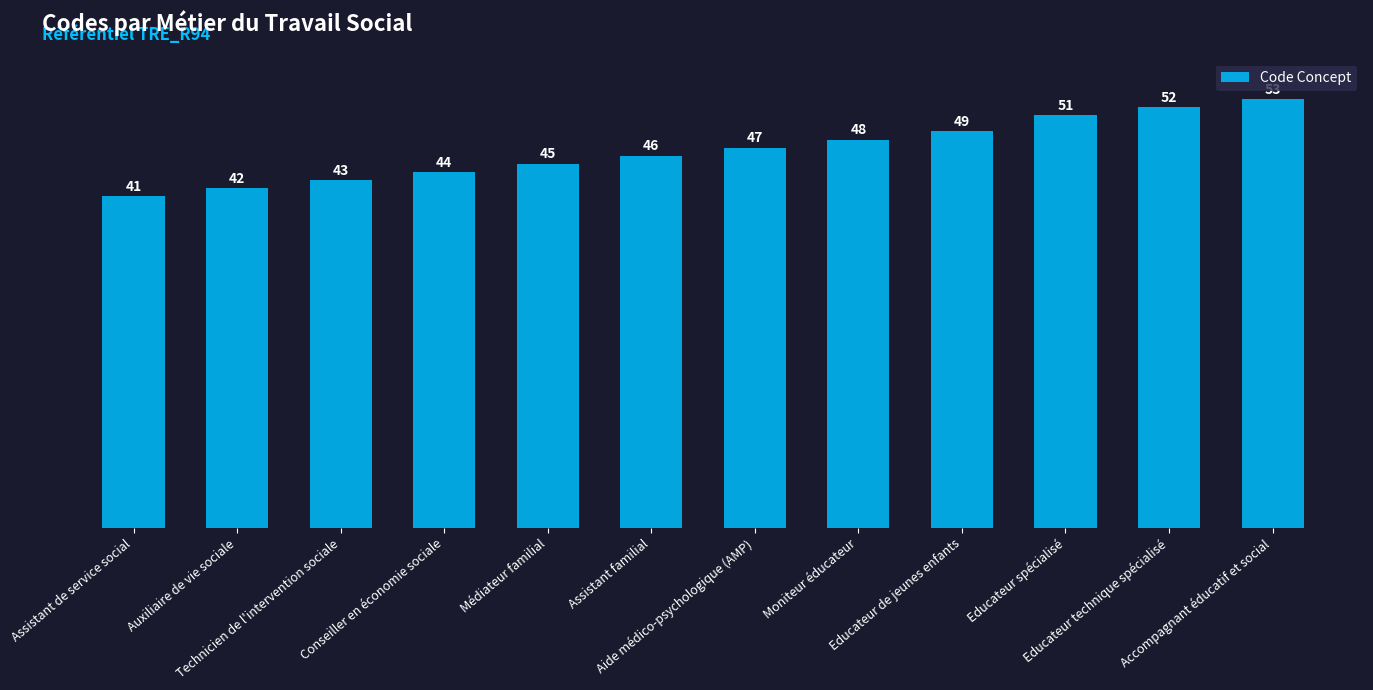

Reading left to right, extract all data points from this chart.

Assistant de service social=41	Auxiliaire de vie sociale=42	Technicien de l'intervention sociale=43	Conseiller en économie sociale=44	Médiateur familial=45	Assistant familial=46	Aide médico-psychologique (AMP)=47	Moniteur éducateur=48	Educateur de jeunes enfants=49	Educateur spécialisé=51	Educateur technique spécialisé=52	Accompagnant éducatif et social=53